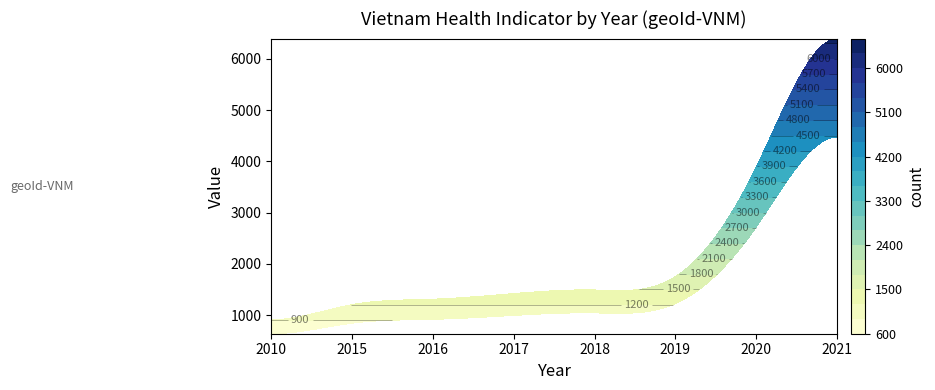

The value at 2010 is 460. True or false?

False